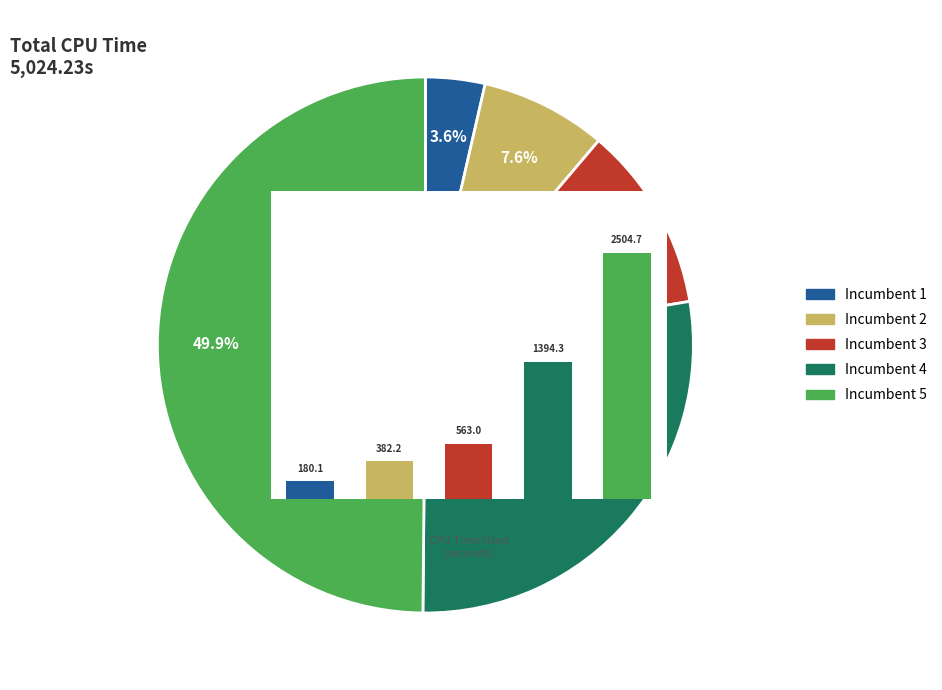

Which has a higher value, 3 or 0?

3